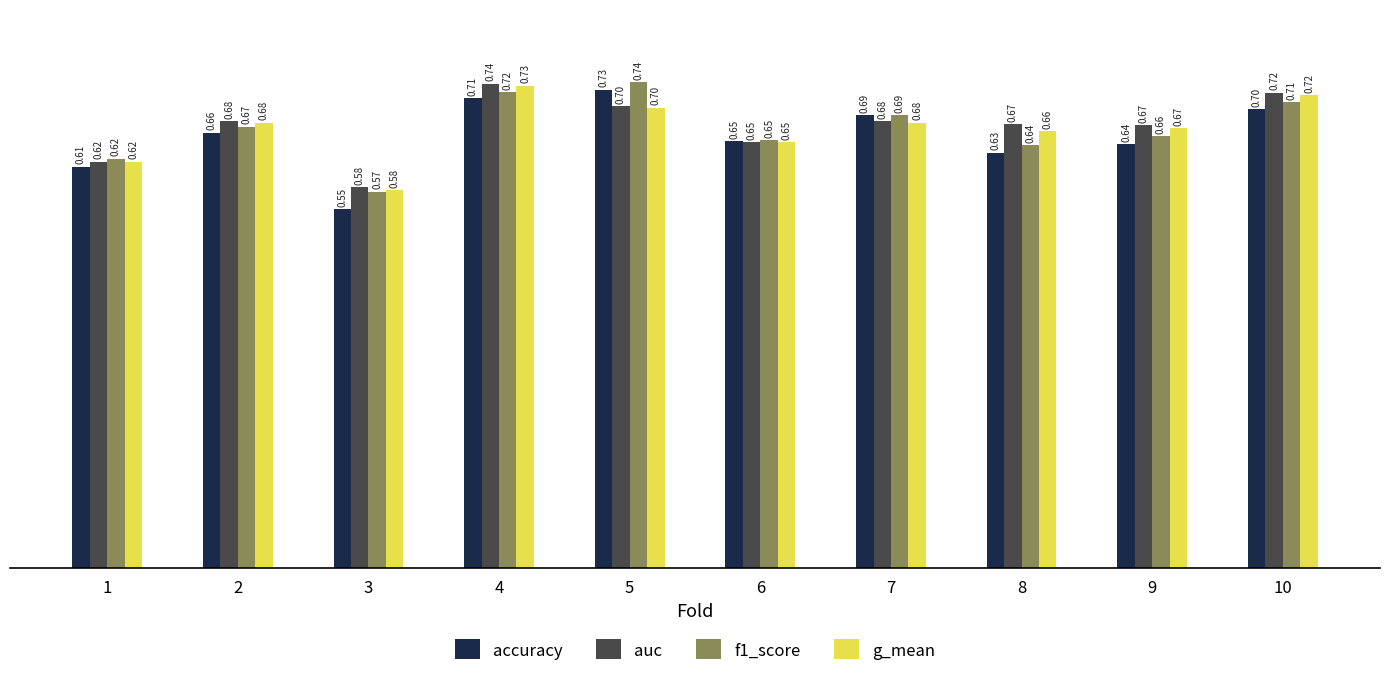

Which series has the largest total across all categories?

auc